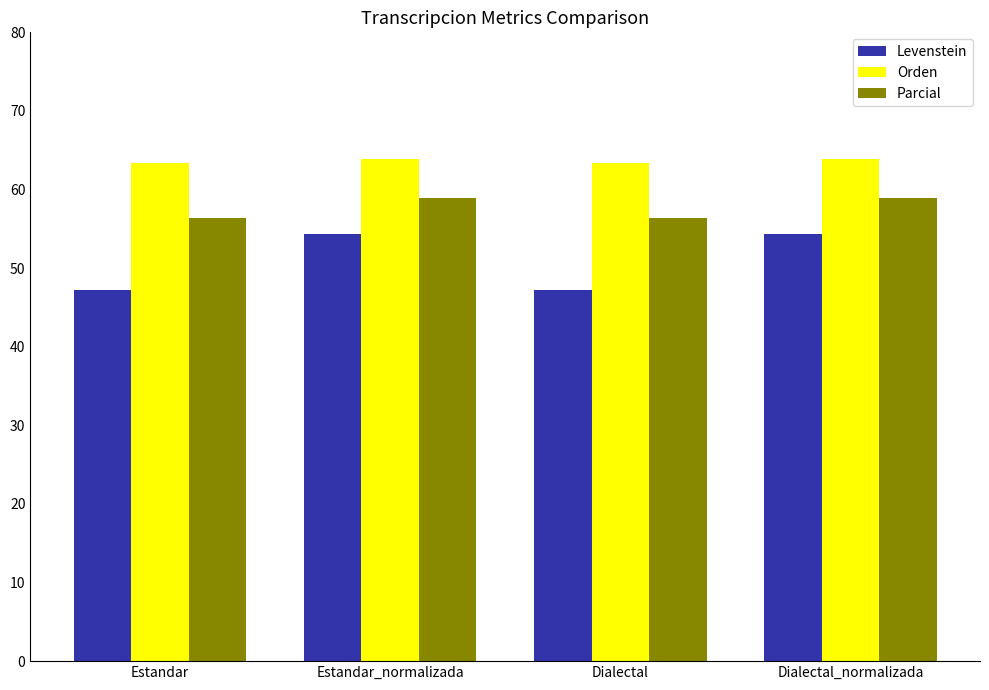

Reading left to right, transcribe all the data shown in this chart.

Levenstein: Estandar=47.2	Estandar_normalizada=54.3	Dialectal=47.2	Dialectal_normalizada=54.3
Orden: Estandar=63.4	Estandar_normalizada=63.8	Dialectal=63.4	Dialectal_normalizada=63.8
Parcial: Estandar=56.4	Estandar_normalizada=58.9	Dialectal=56.4	Dialectal_normalizada=58.9